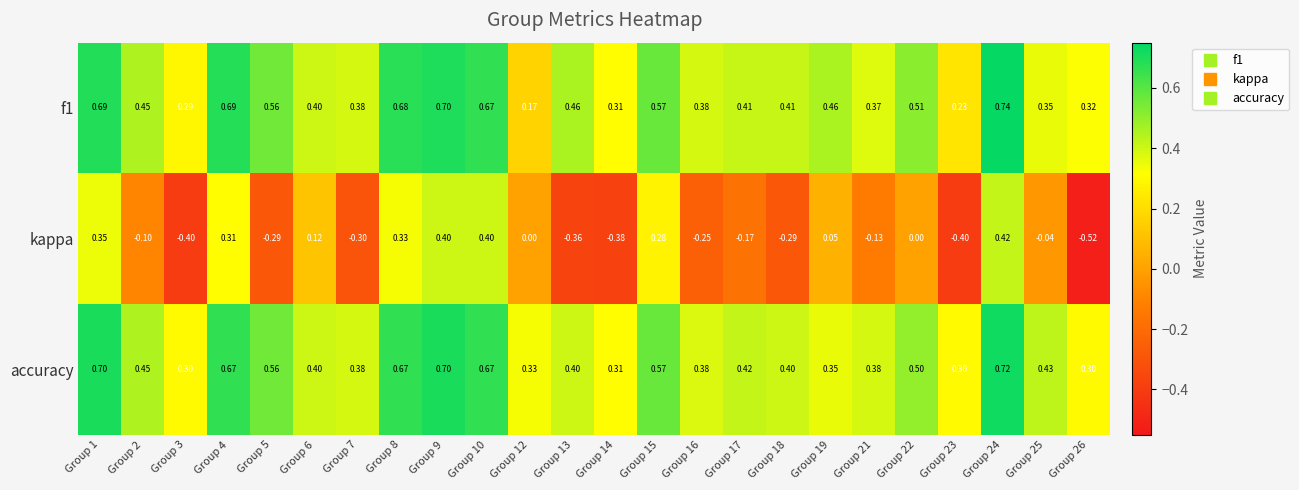

Which series has the largest total across all categories?

accuracy